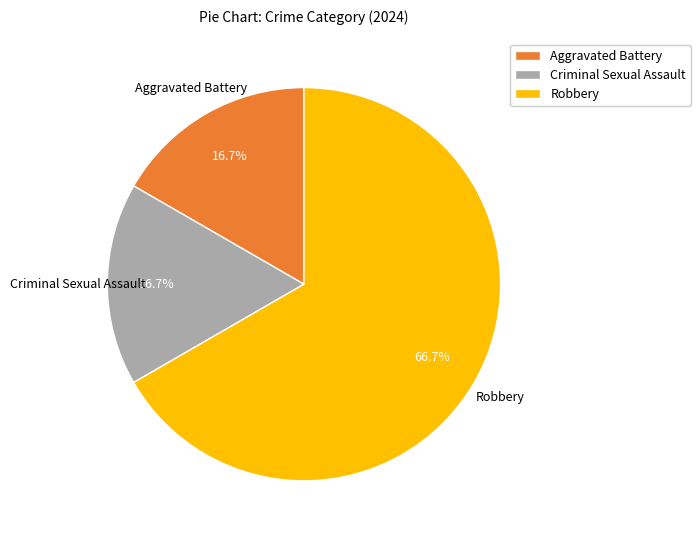

Combined, do Criminal Sexual Assault and Robbery account for over 50%?

Yes